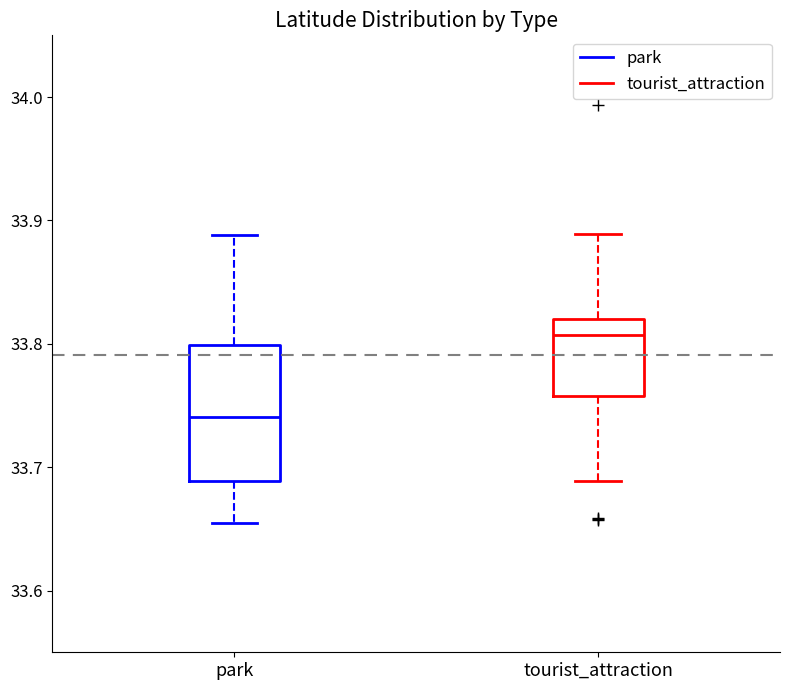

Which box is the tallest, from its lower edge to its upper edge?

park